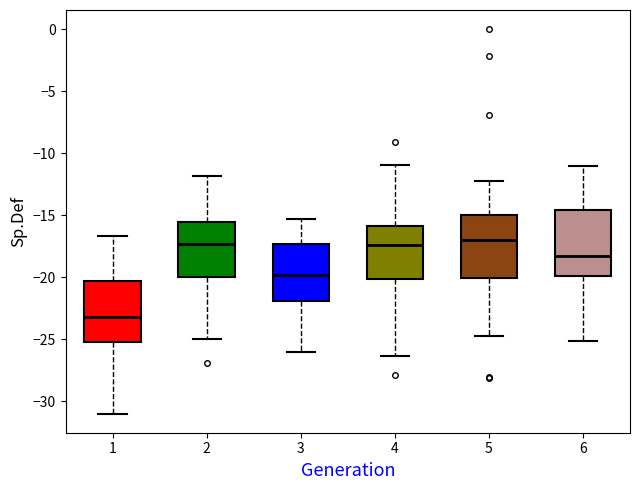

Where is the lower edge of the box at x = 4 on the y-axis? The values are not printed on the chart, so give them approximately, as read against the axis.

-20.0